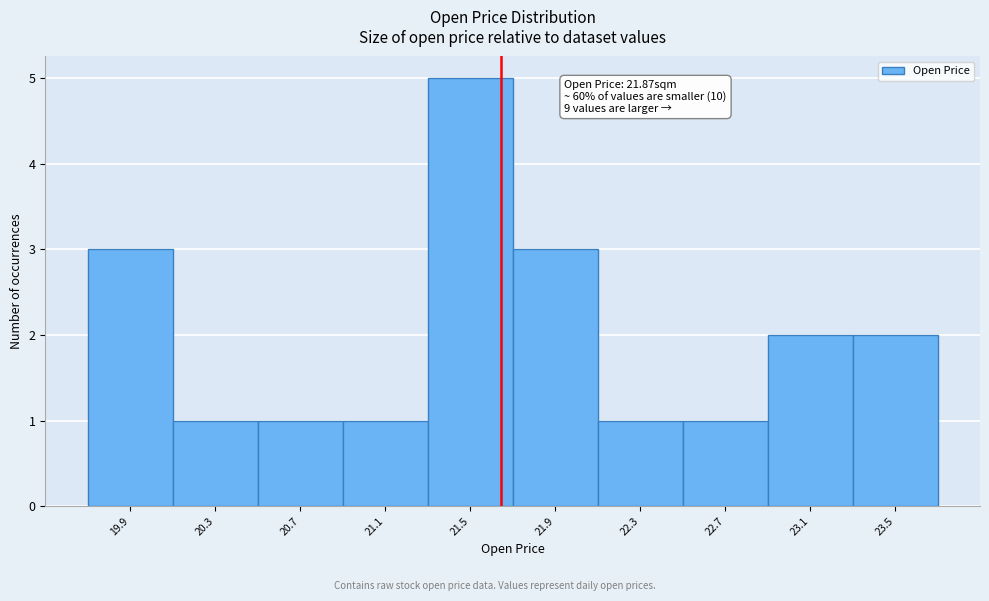

Reading left to right, what are all the values shown in this chart?

19.9=3	20.3=1	20.7=1	21.1=1	21.5=5	21.9=3	22.3=1	22.7=1	23.1=2	23.5=2